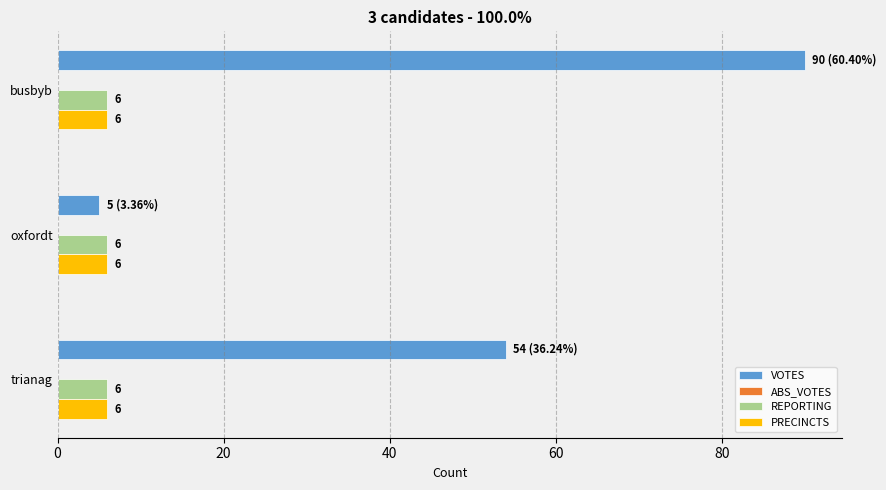

At which category is the sum across all series the highest?

busbyb